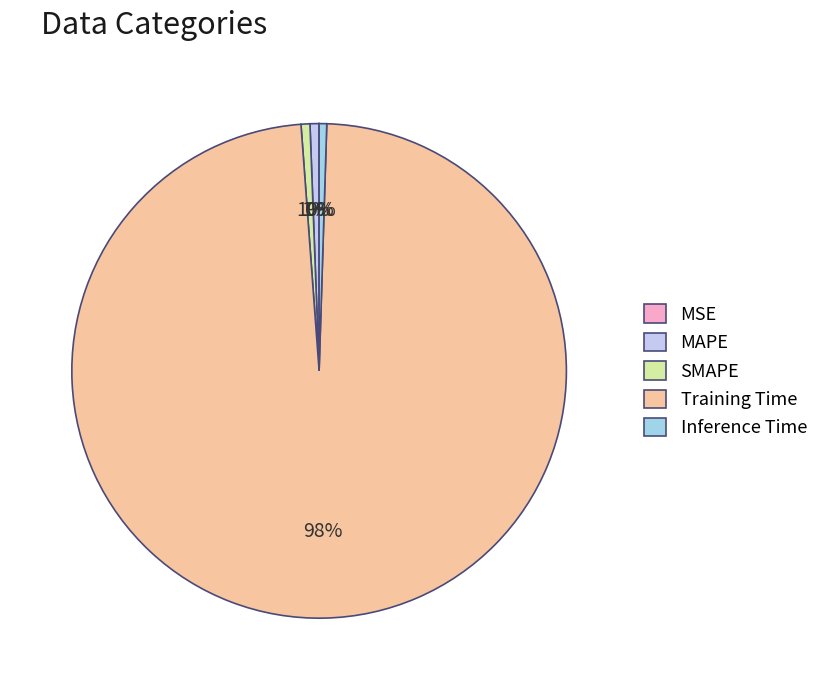

How many slices are in this pie chart?

5